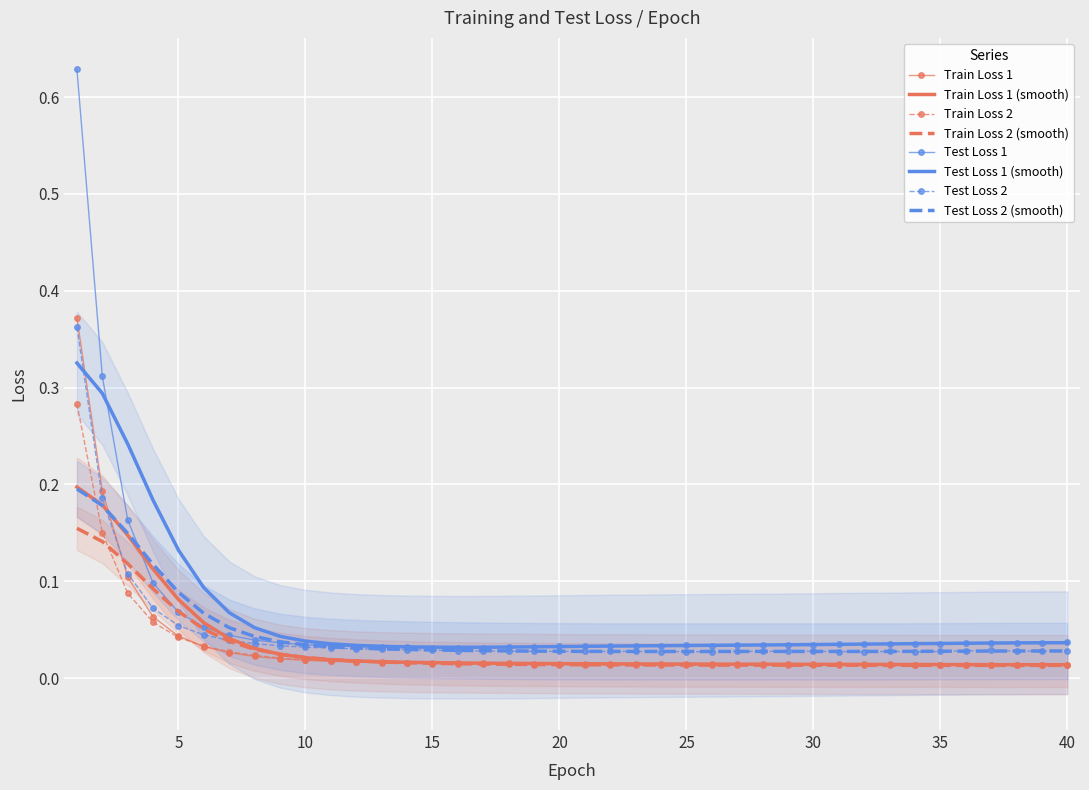

The value of Test Loss 1 at 30 is 0.1. True or false?

False